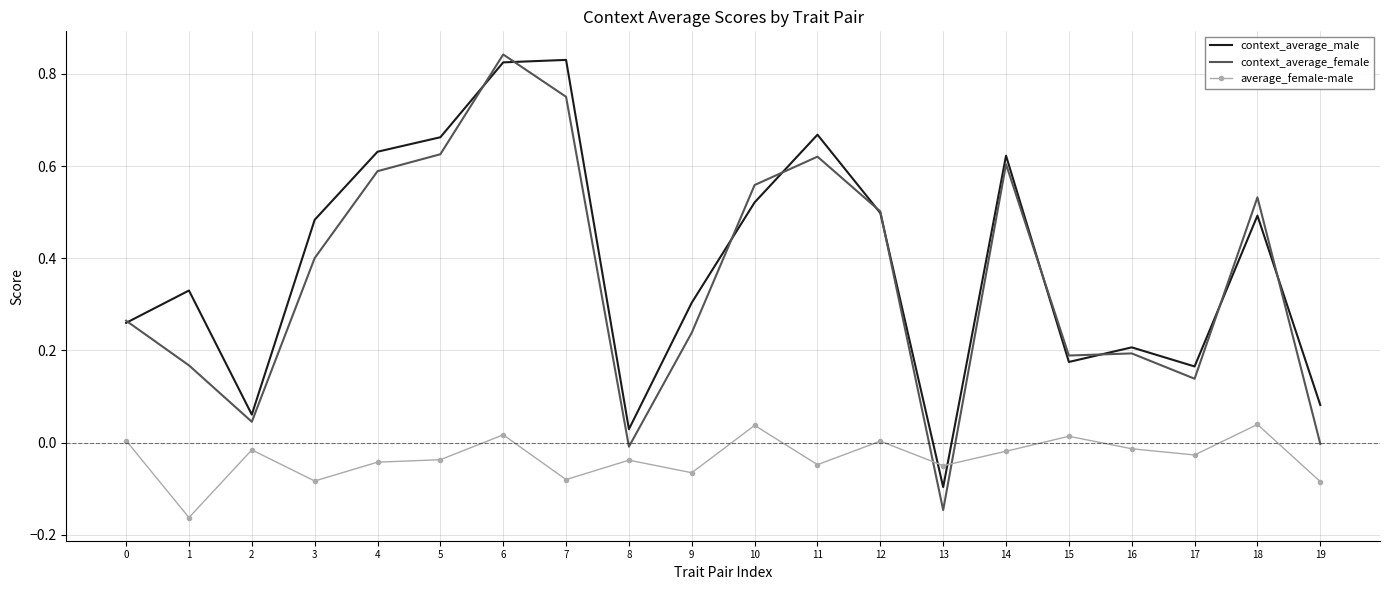

At how many categories does at least one series exceed 0?

19